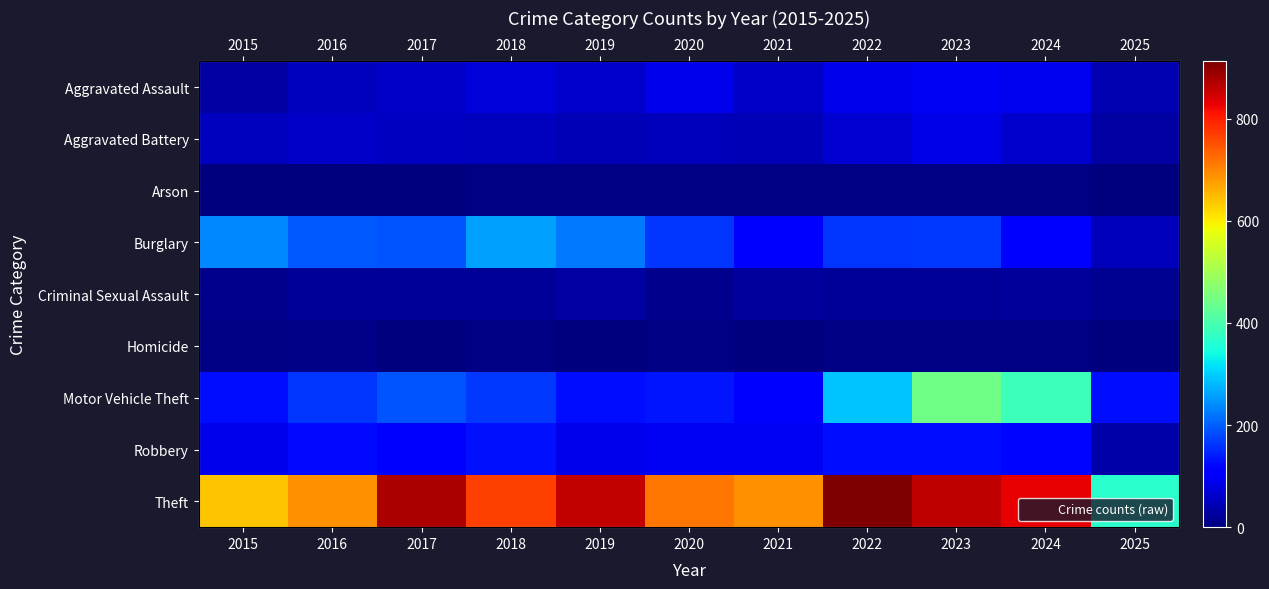

Between 2021 and 2023, which series saw the biggest shift?

Motor Vehicle Theft